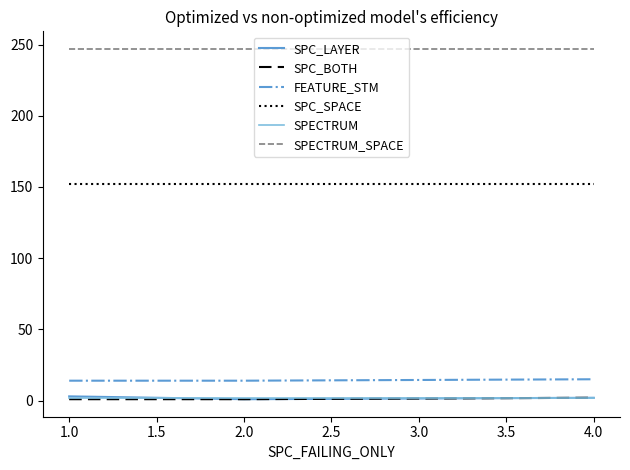

The value of FEATURE_STM at 1.0 is 14. True or false?

True